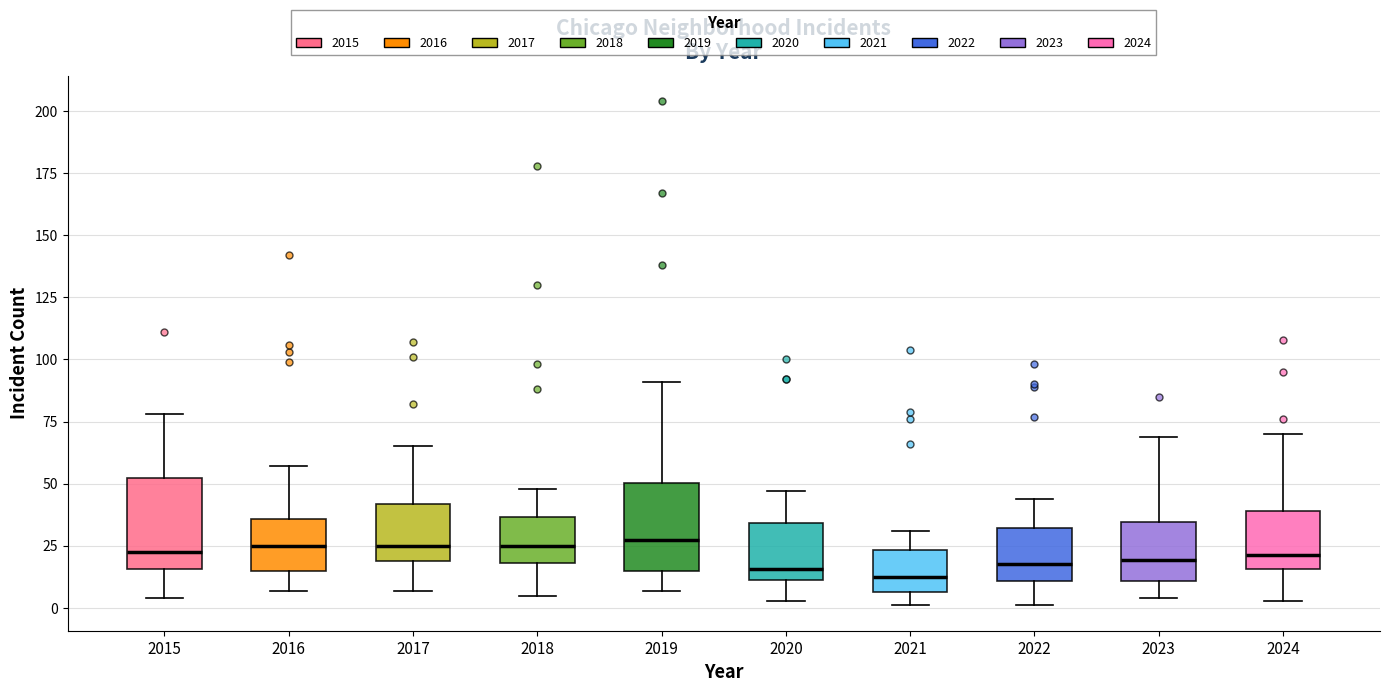

Where is the upper edge of the box at x = 2015 on the y-axis? The values are not printed on the chart, so give them approximately, as read against the axis.

50